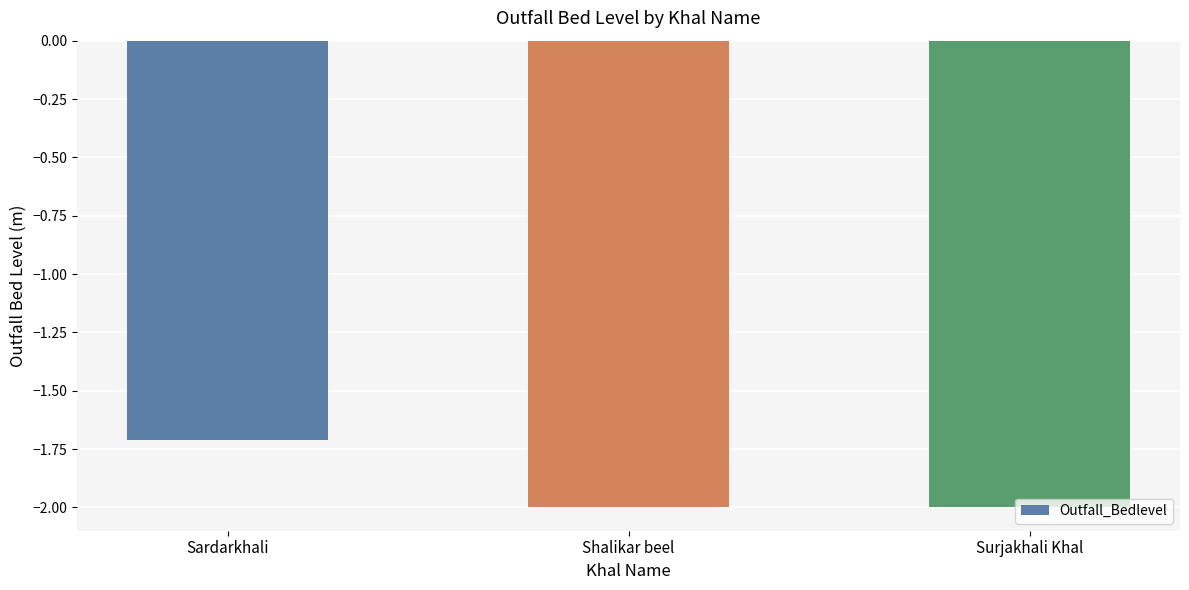

Which has a higher value, Shalikar beel or Sardarkhali?

Sardarkhali